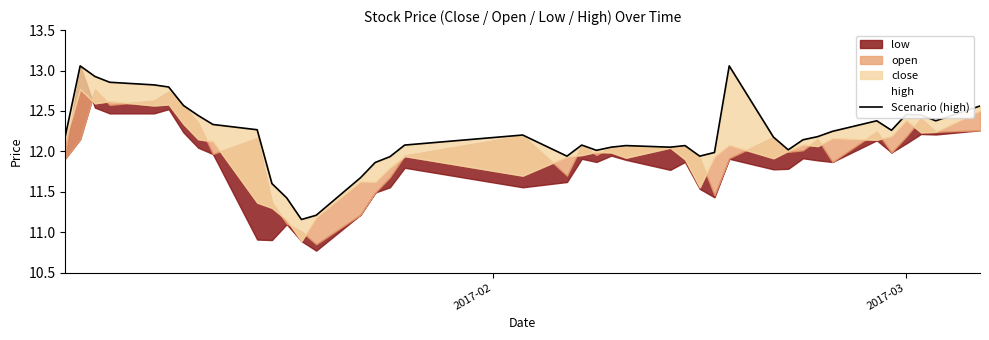

True or false: there are more than 1 points higher than both neighbors.

True